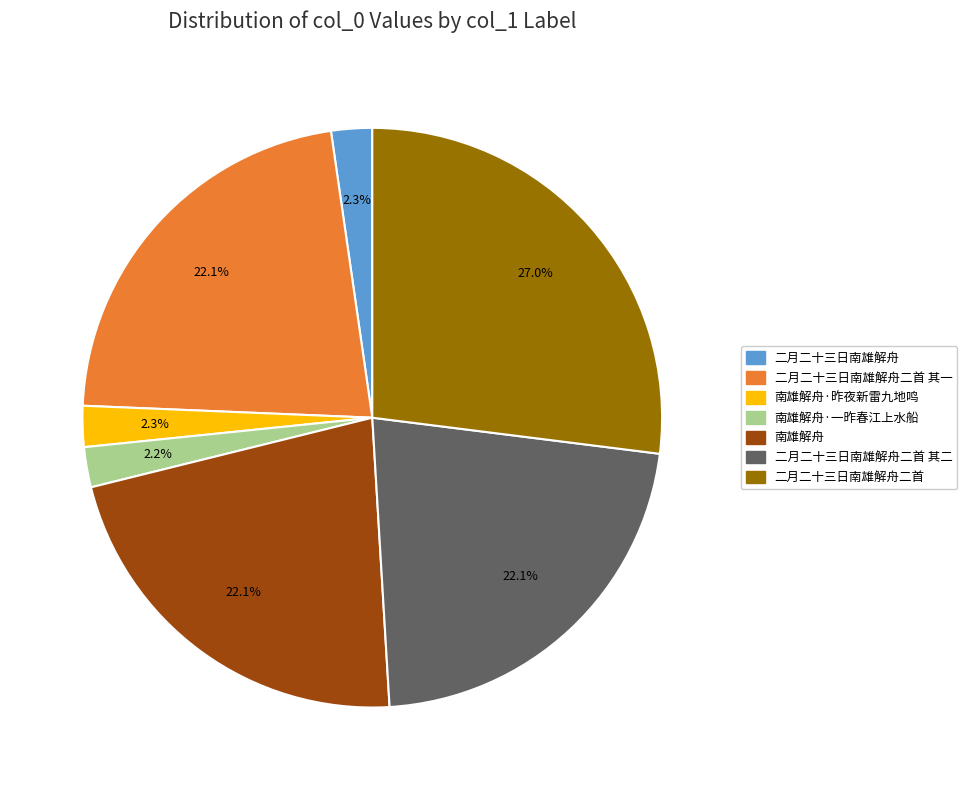

What percentage is the 南雄解舟·昨夜新雷九地鸣 slice, to the nearest percent?

2%